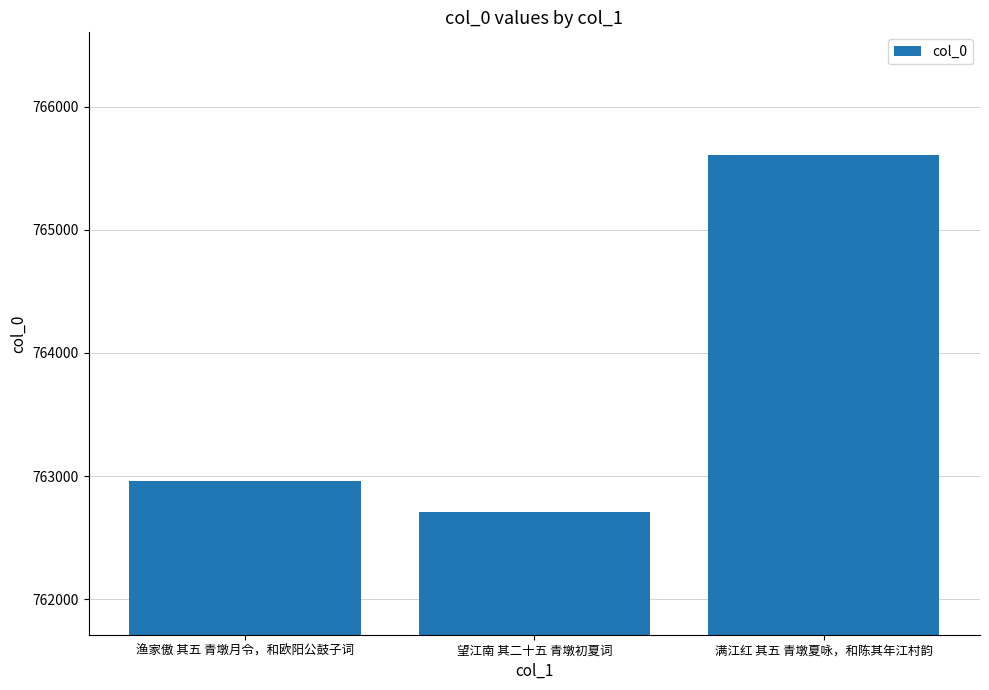

Are the bars grouped side by side (vs. stacked)?

No